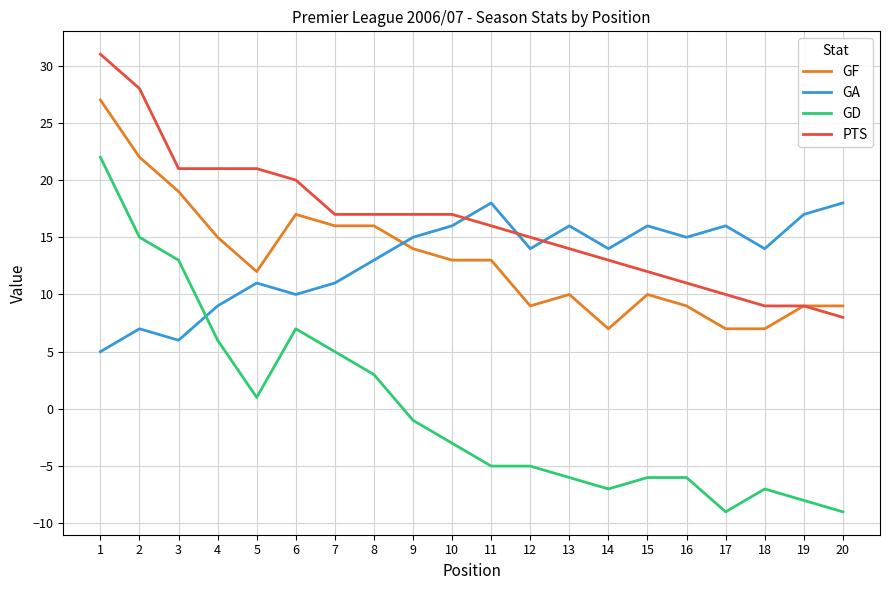

Reading right to left, what are all the values shown in this chart?

GF: 20=9	19=9	18=7	17=7	16=9	15=10	14=7	13=10	12=9	11=13	10=13	9=14	8=16	7=16	6=17	5=12	4=15	3=19	2=22	1=27
GA: 20=18	19=17	18=14	17=16	16=15	15=16	14=14	13=16	12=14	11=18	10=16	9=15	8=13	7=11	6=10	5=11	4=9	3=6	2=7	1=5
GD: 20=-9	19=-8	18=-7	17=-9	16=-6	15=-6	14=-7	13=-6	12=-5	11=-5	10=-3	9=-1	8=3	7=5	6=7	5=1	4=6	3=13	2=15	1=22
PTS: 20=8	19=9	18=9	17=10	16=11	15=12	14=13	13=14	12=15	11=16	10=17	9=17	8=17	7=17	6=20	5=21	4=21	3=21	2=28	1=31